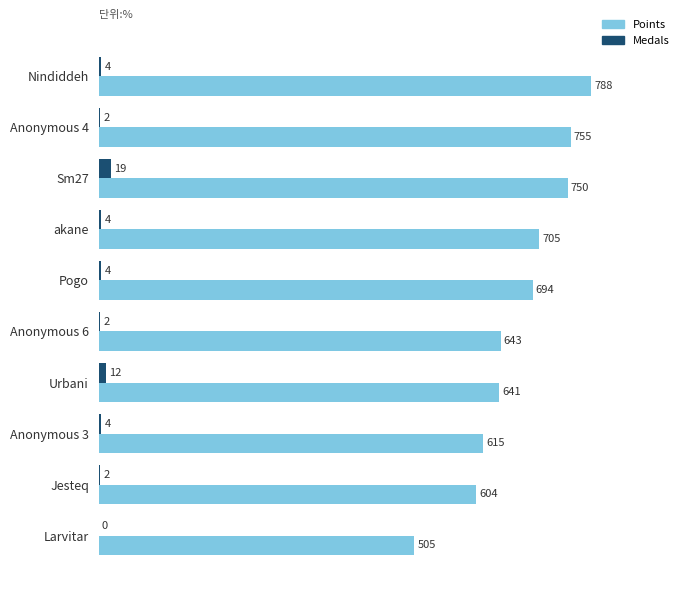

How many series are shown in this chart?

2